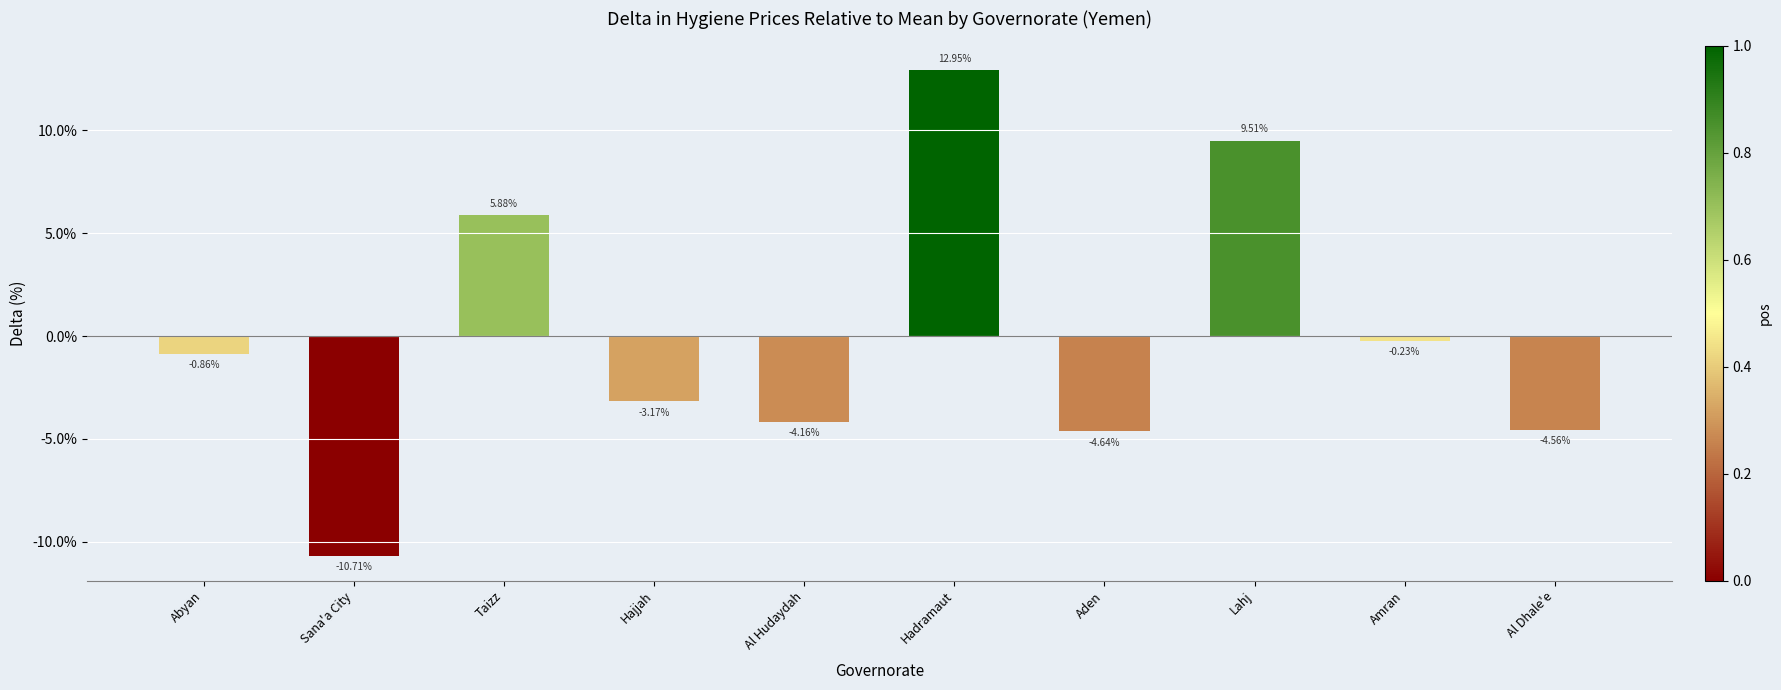

What is the approximate value at Lahj?

9.5